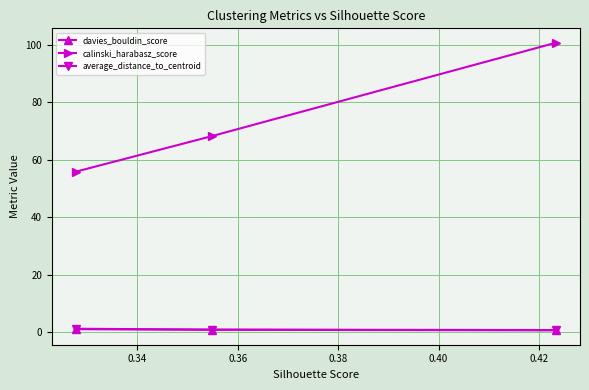

What is the greatest value displayed?

100.8